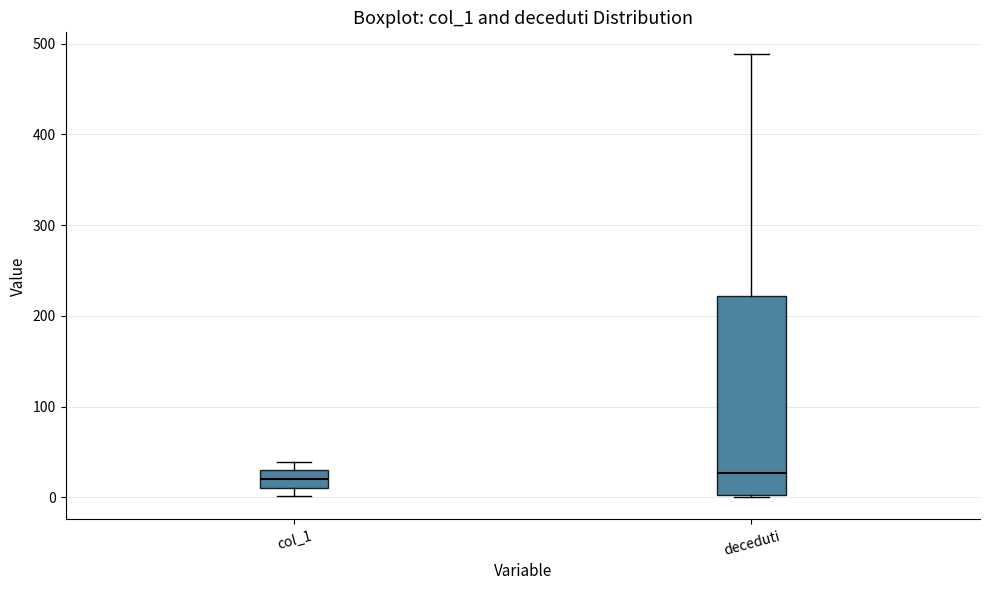

Reading left to right, read every box against the y-axis: the position of its median line, the range the box covers, and the ends of its whiskers. The values are not printed on the chart, so give them approximately, as read against the axis.

col_1: median 20, box 10 to 30, whiskers 0 to 40
deceduti: median 30, box 0 to 220, whiskers 0 to 490